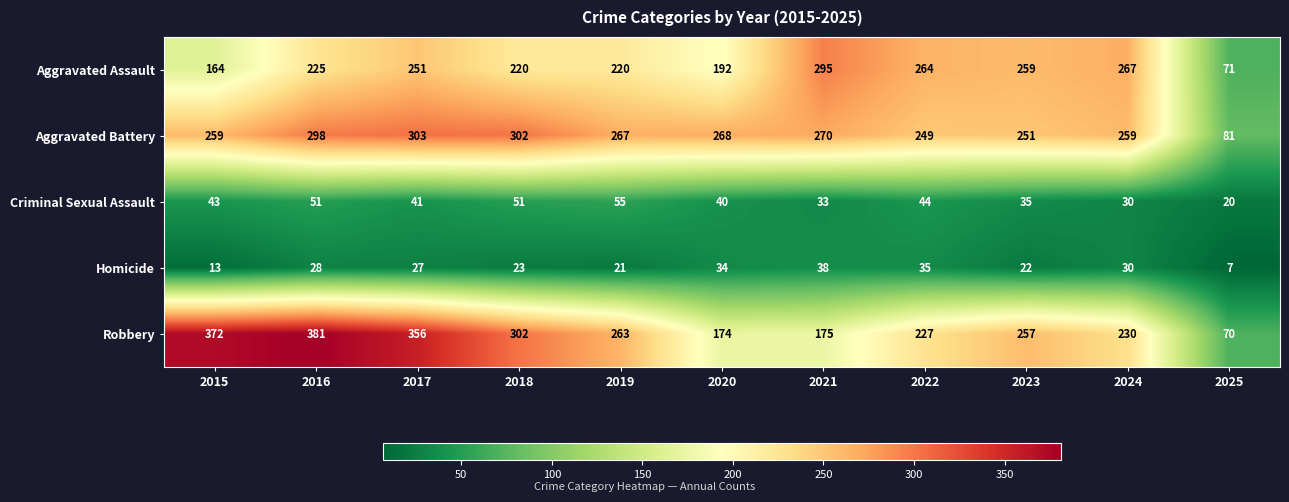

At 2022, list the series in order from smallest to largest.

Homicide, Criminal Sexual Assault, Robbery, Aggravated Battery, Aggravated Assault